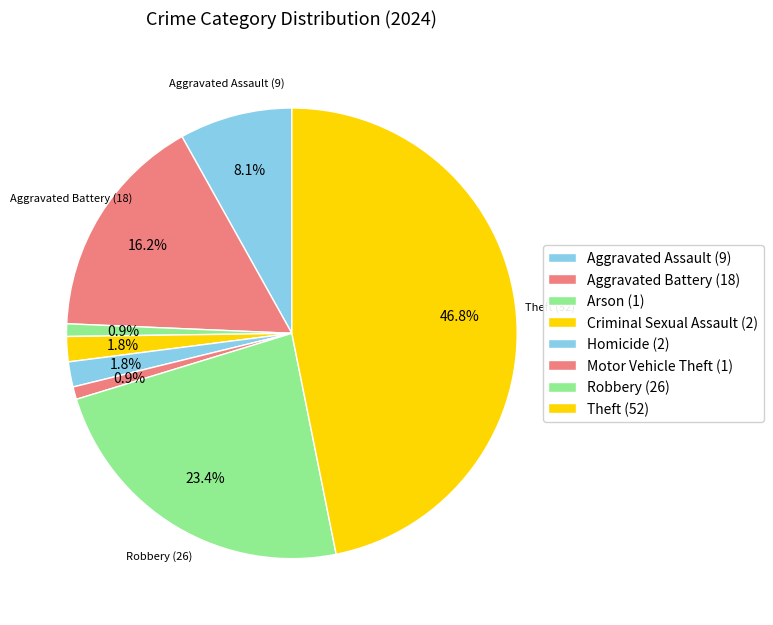

True or false: Arson accounts for 1% of the total.

True